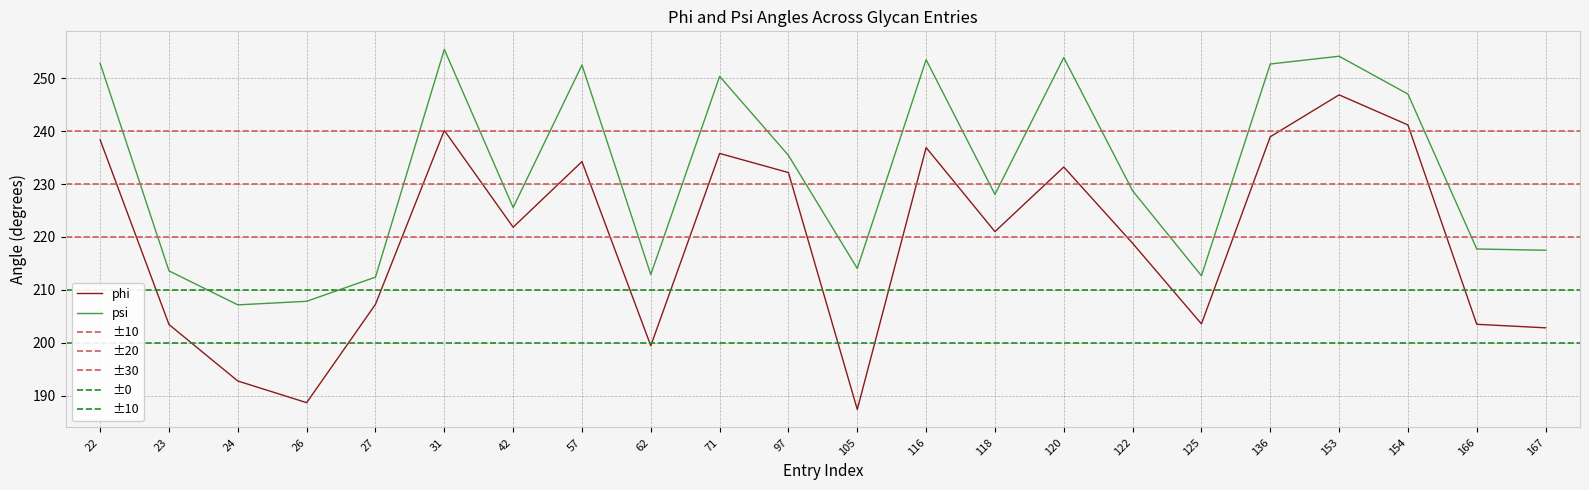

List the labels in order of psi value, smallest first.

24, 26, 27, 125, 62, 23, 105, 167, 166, 42, 118, 122, 97, 154, 71, 57, 136, 22, 116, 120, 153, 31